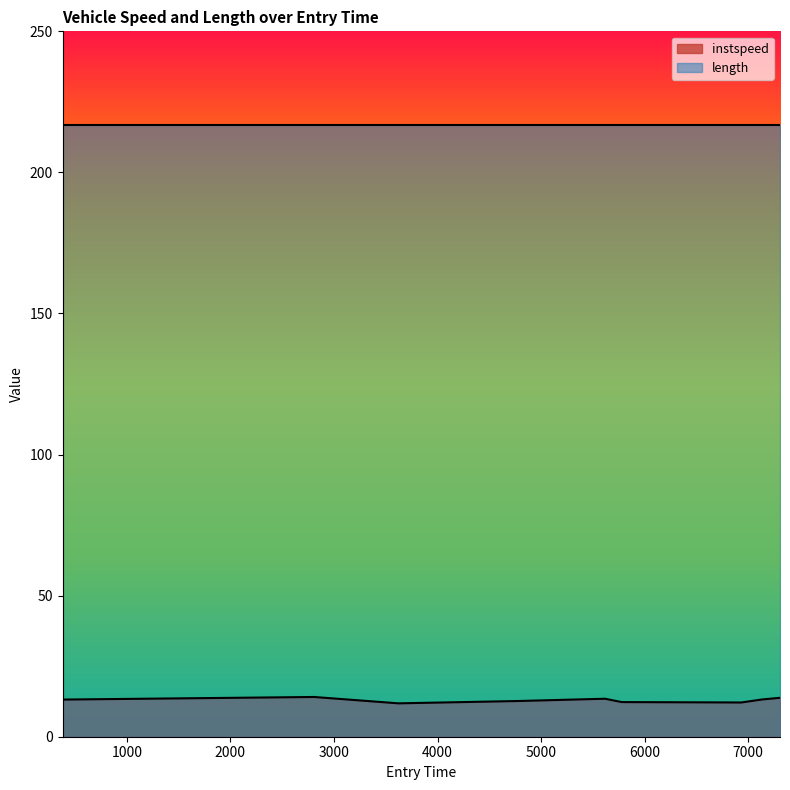

Reading left to right, extract all data points from this chart.

378.346276898059=13.2	2808.0=14.1	3622.234037692065=11.8	4795.0=12.7	5618.0=13.5	5779.505303726708=12.3	6934.8079891631805=12.1	7132.174892436884=13.2	7308.0=13.8